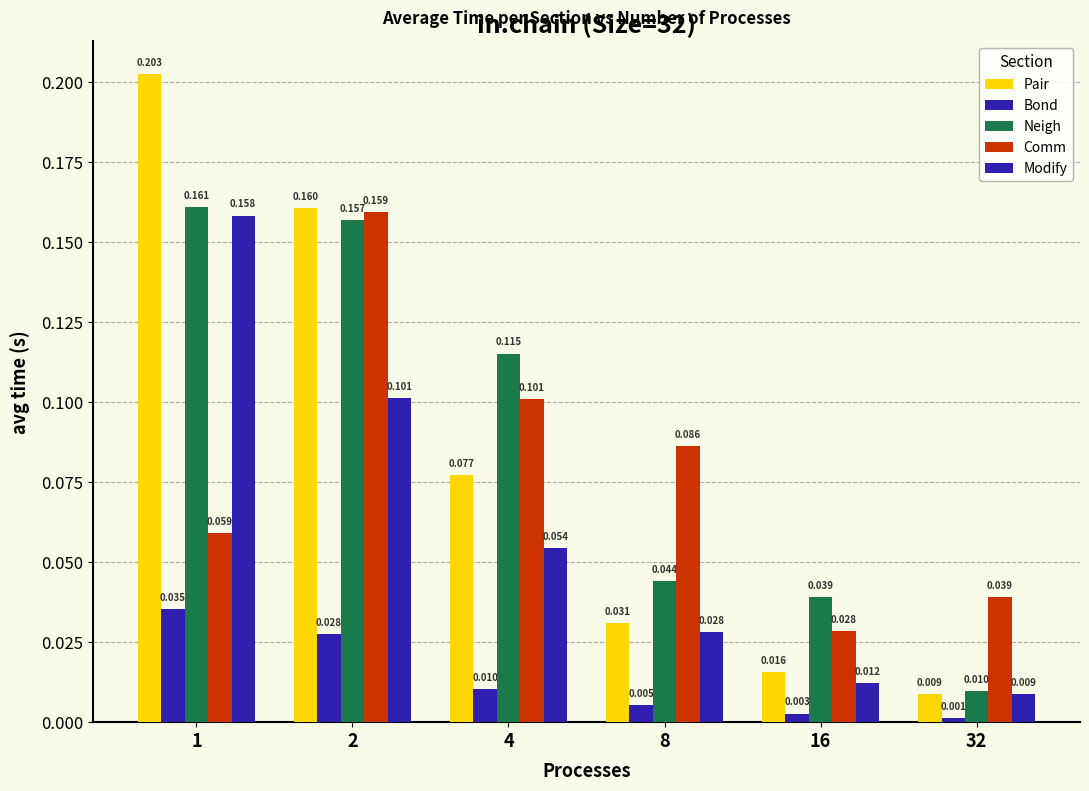

Count the number of categories in the chart.

6